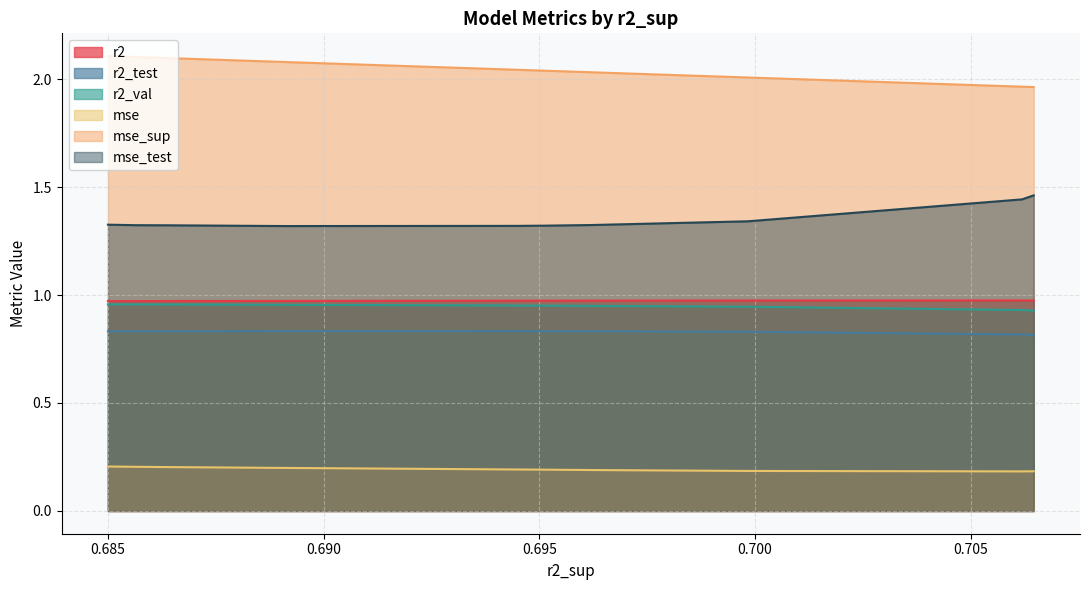

What is the maximum value shown in the chart?

2.1